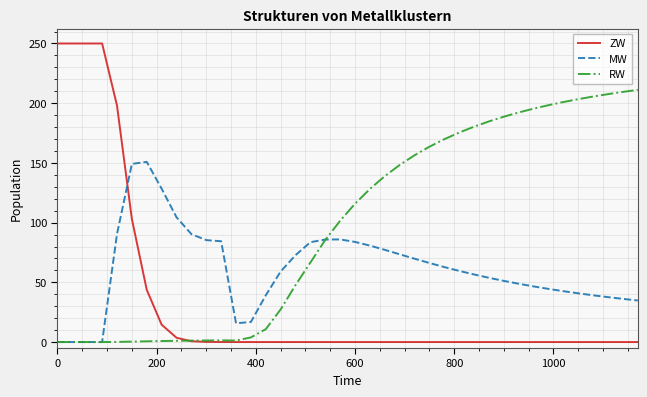

What is the difference between the second highest and minimum values in the MW series?

149.2